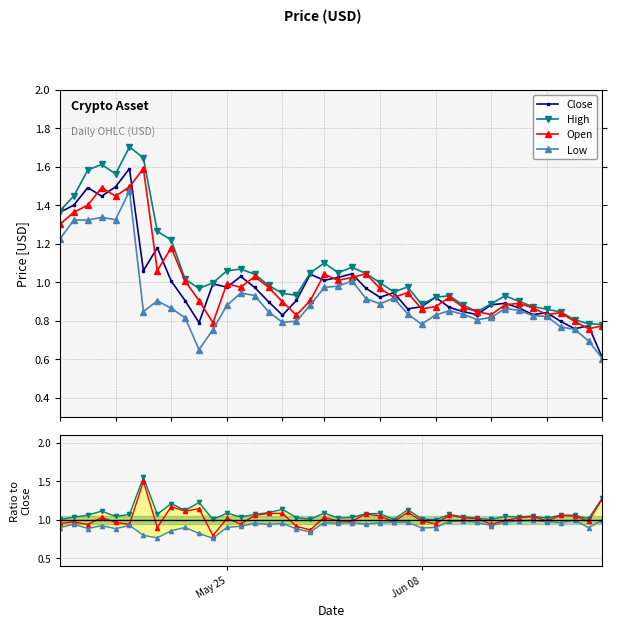

The Low series shows 0.8 at 2021-05-30. True or false?

True